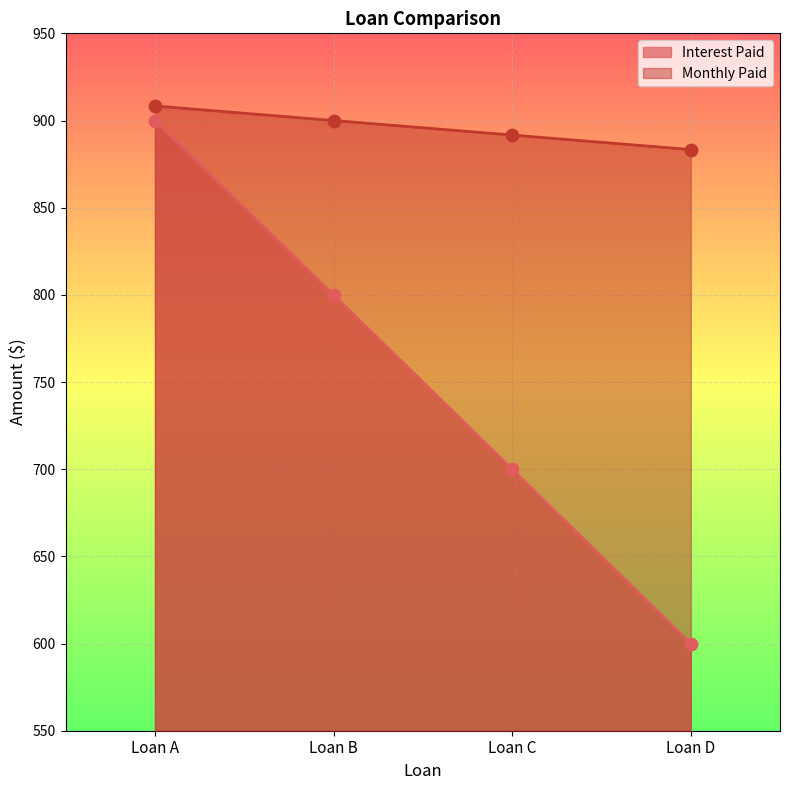

What are all the series names shown in the legend?

Interest Paid, Monthly Paid